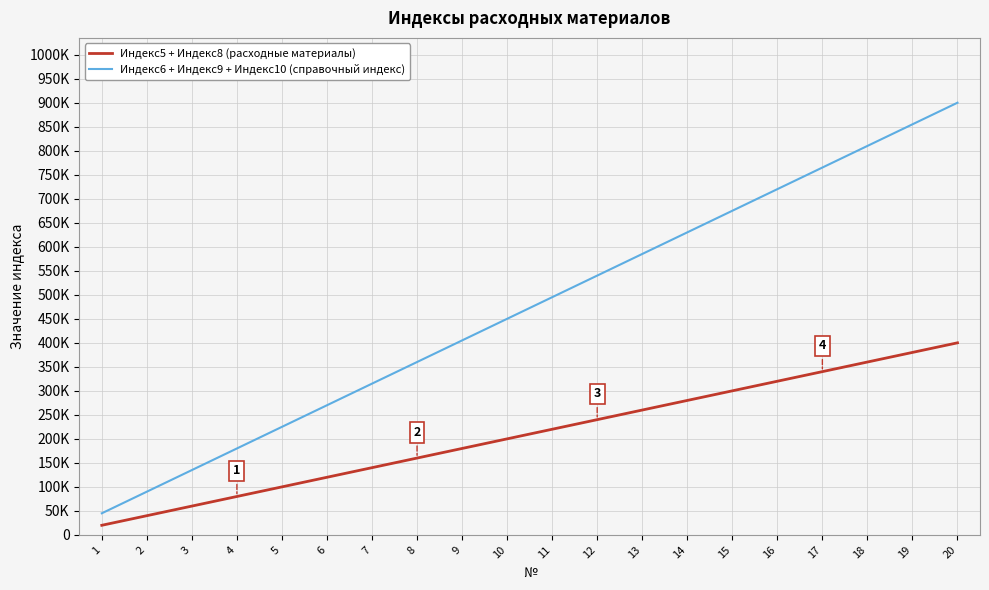

Rank the categories by Индекс5 + Индекс8 (расходные материалы) value from lowest to highest.

1, 2, 3, 4, 5, 6, 7, 8, 9, 10, 11, 12, 13, 14, 15, 16, 17, 18, 19, 20